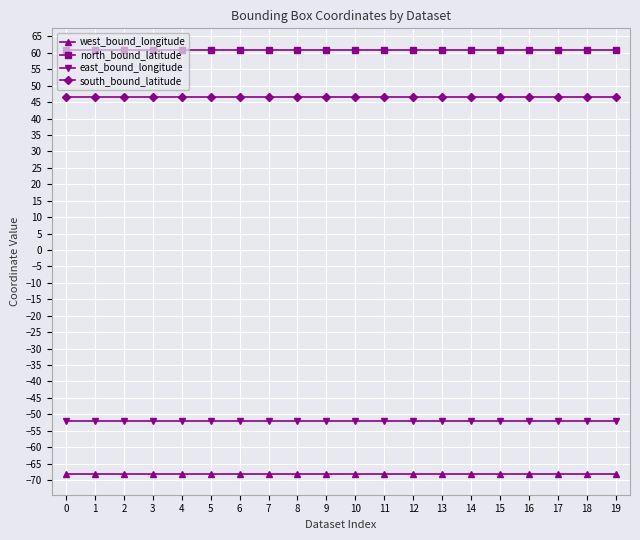

Rank the series by their maximum value, from highest to lowest.

north_bound_latitude, south_bound_latitude, east_bound_longitude, west_bound_longitude